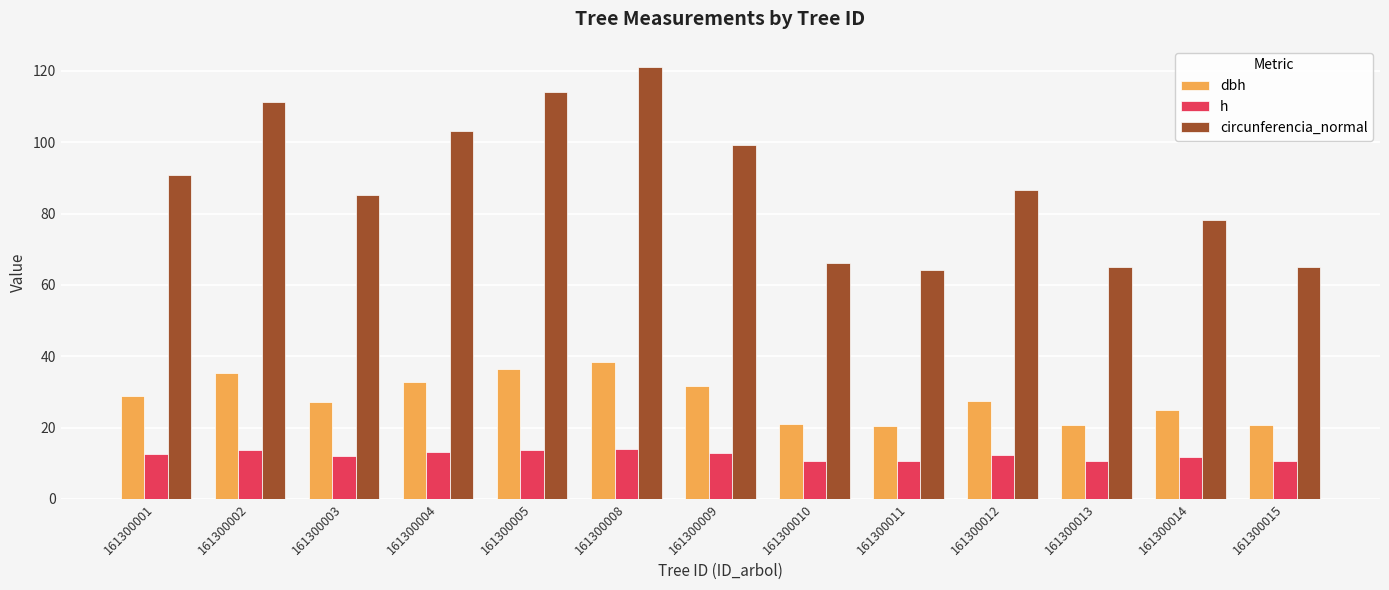

What is the maximum value shown in the chart?

121.0